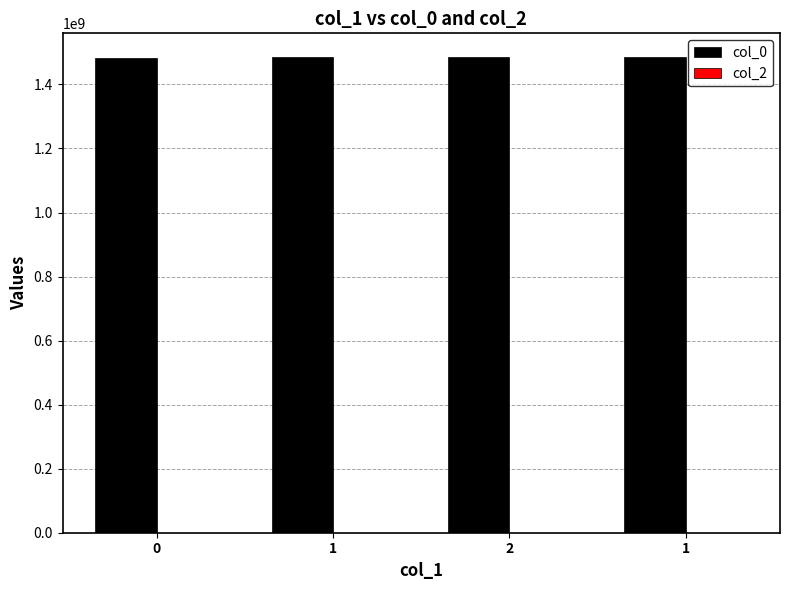

How many bars are there in total?

4